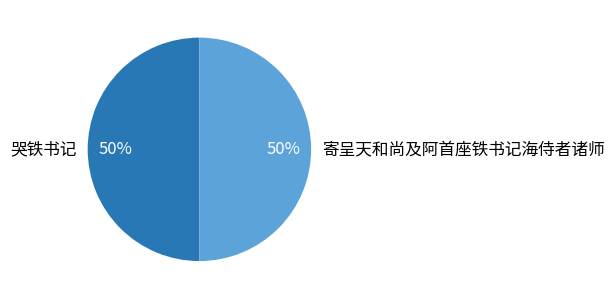

Is it true that 寄呈天和尚及阿首座铁书记海侍者诸师 is 50% of the pie?

True